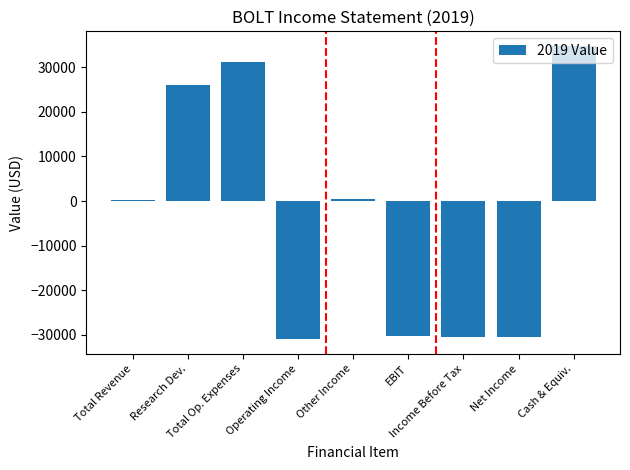

Which label corresponds to the largest value in the chart?

Cash & Equiv.